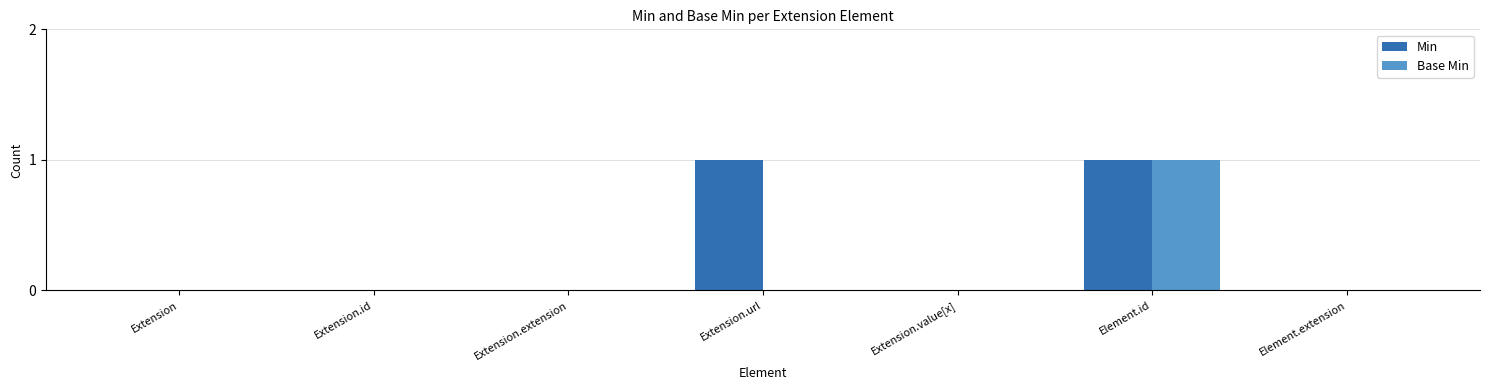

How many groups of bars are there?

7